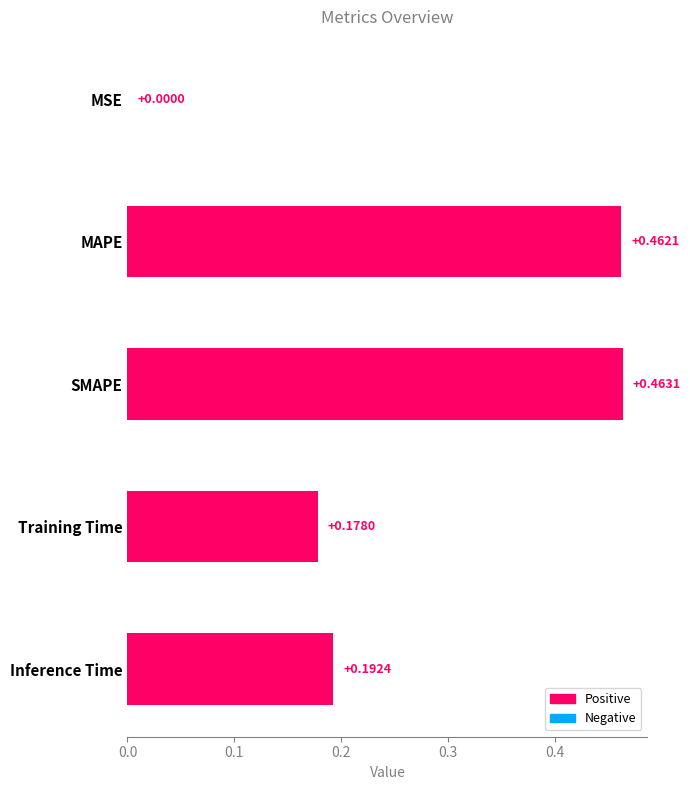

Which label corresponds to the largest value in the chart?

SMAPE